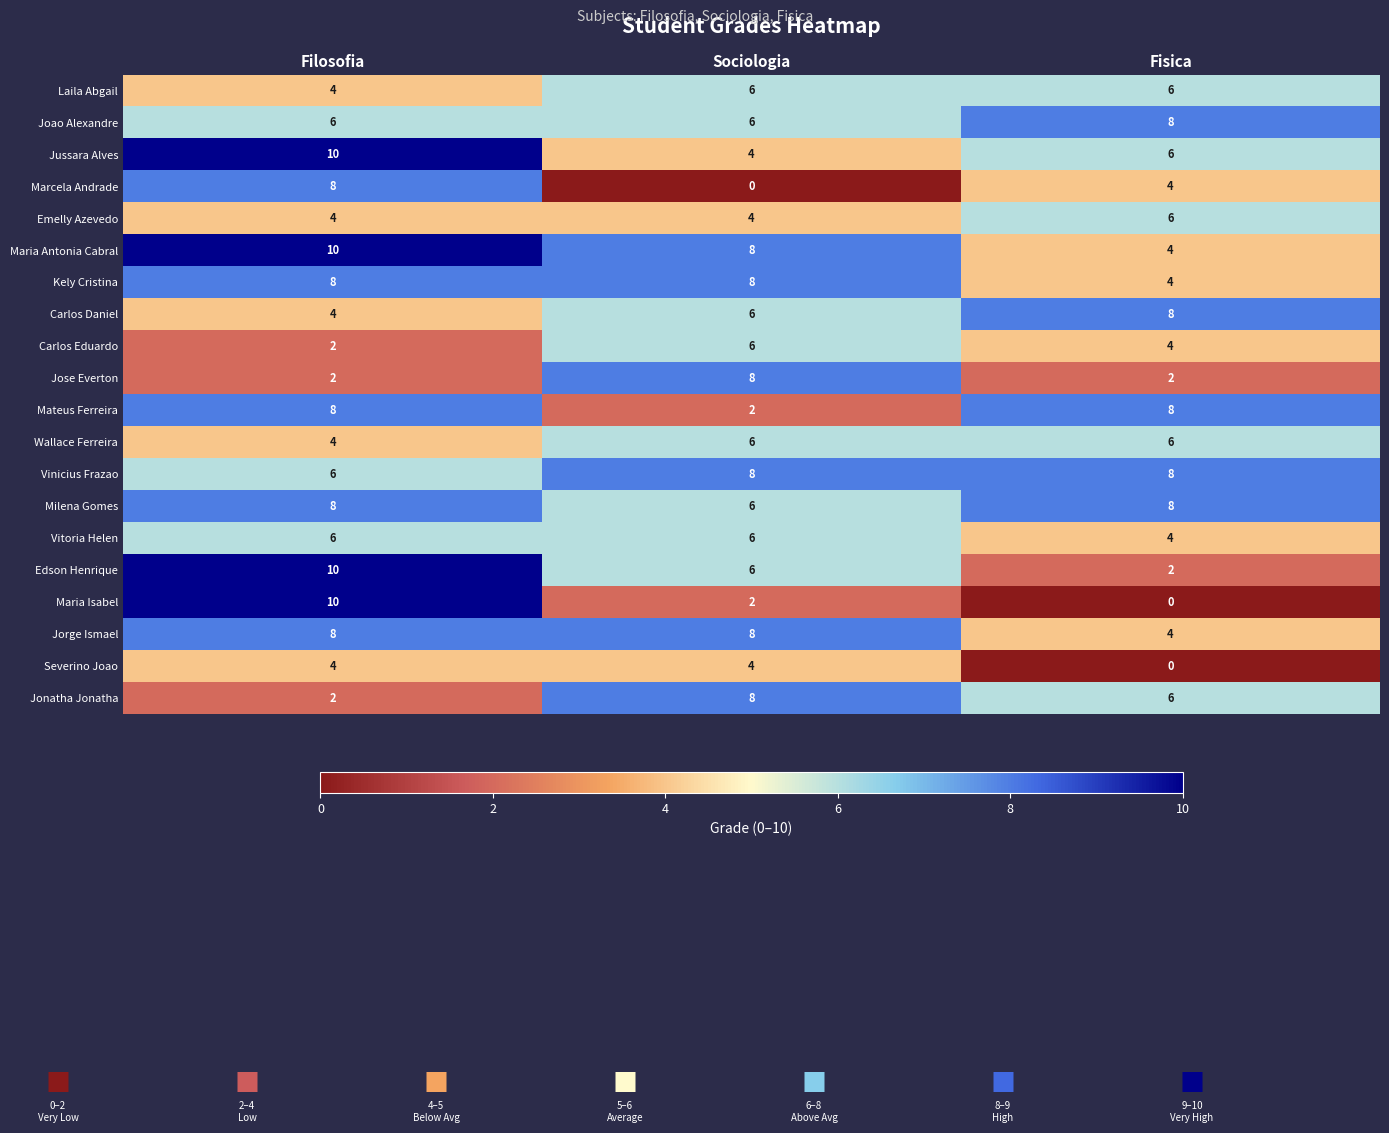

List the labels in order of Carlos Daniel value, largest first.

Fisica, Sociologia, Filosofia